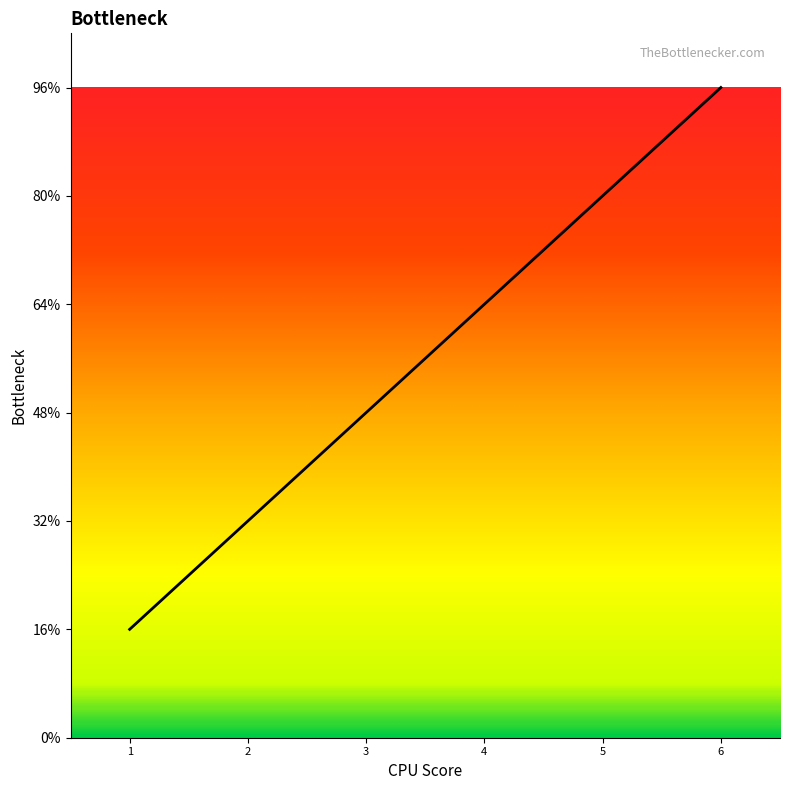

List the labels in order of value, largest first.

6, 5, 4, 3, 2, 1